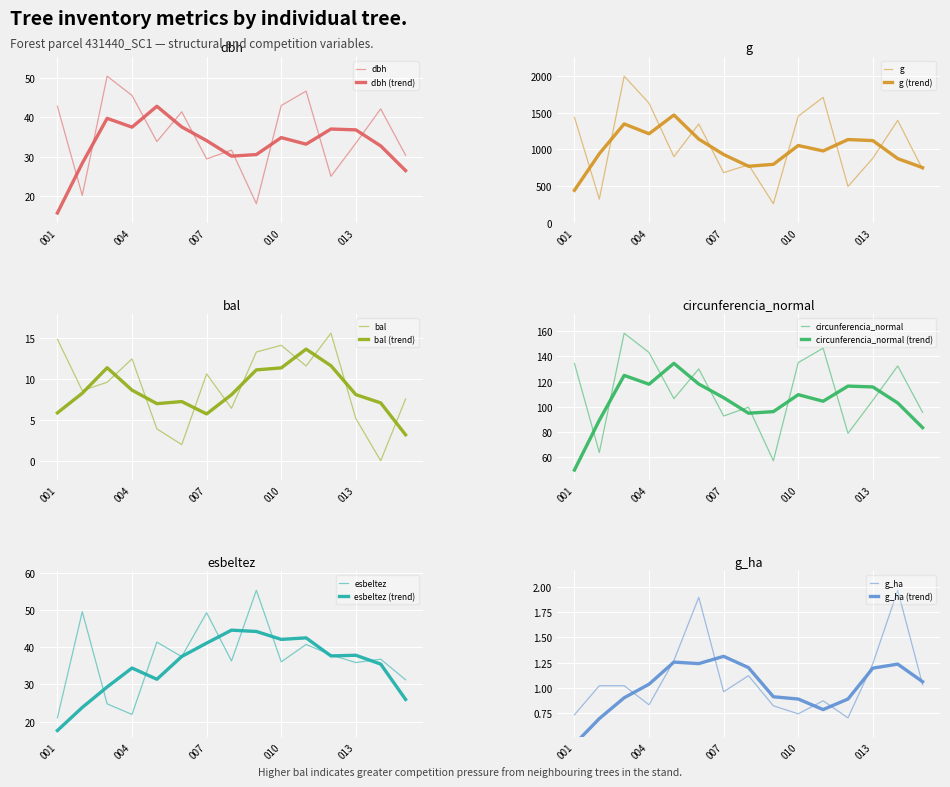

Is the value of dbh at 431440007 greater than the value of g_ha at 431440003?

Yes